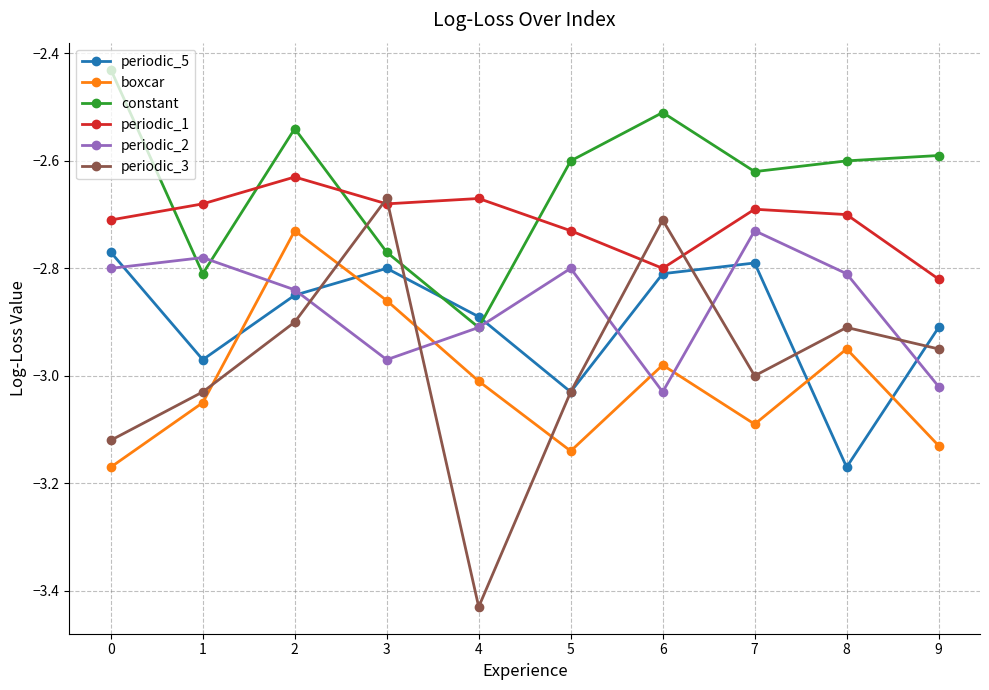

What is the difference between the highest and lowest values at 9?

0.5